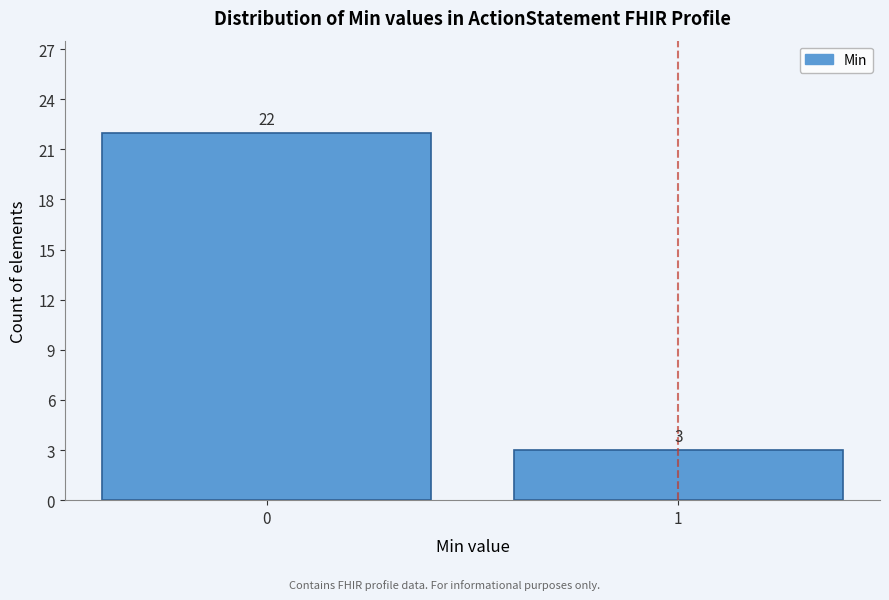

Reading left to right, extract all data points from this chart.

0=22	1=3